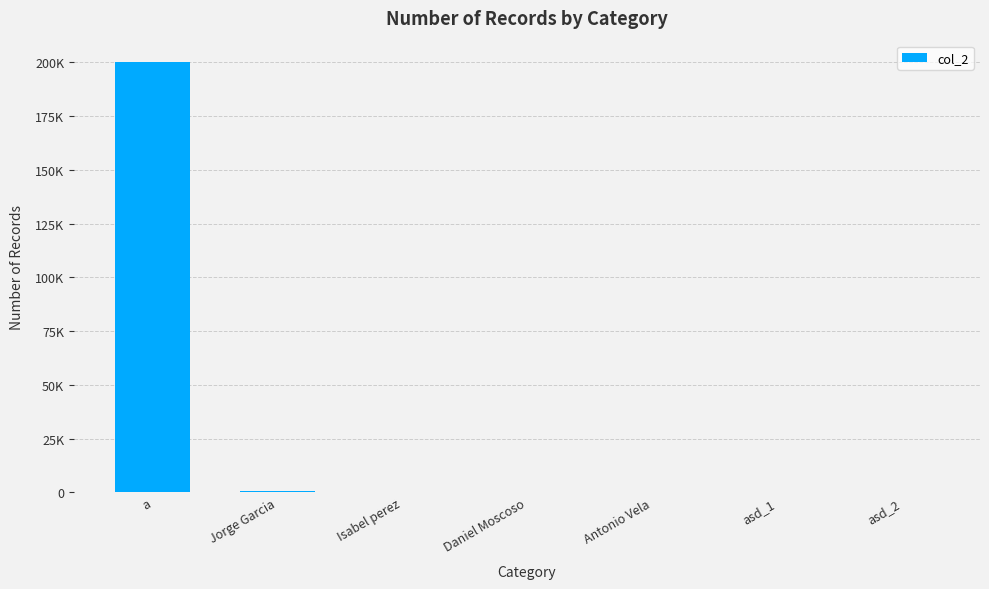

What is the label of the 7th bar from the left?

asd_2